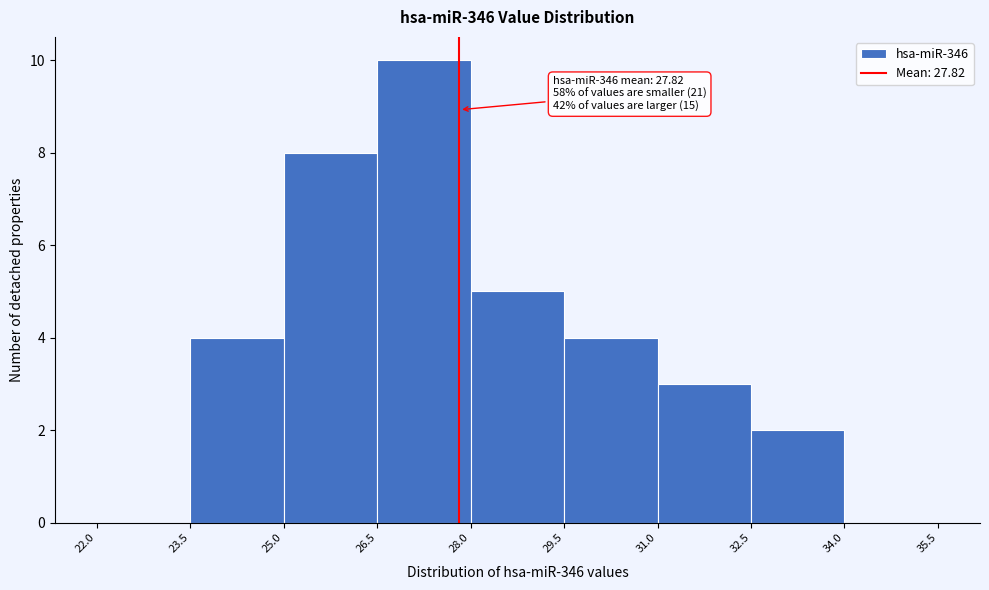

Over which range of the x-axis is the bar tallest?

26.5 to 28.0